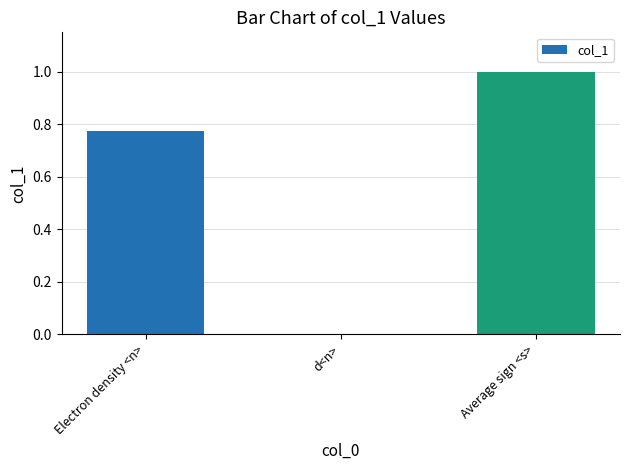

What is the sum of all values?

1.8